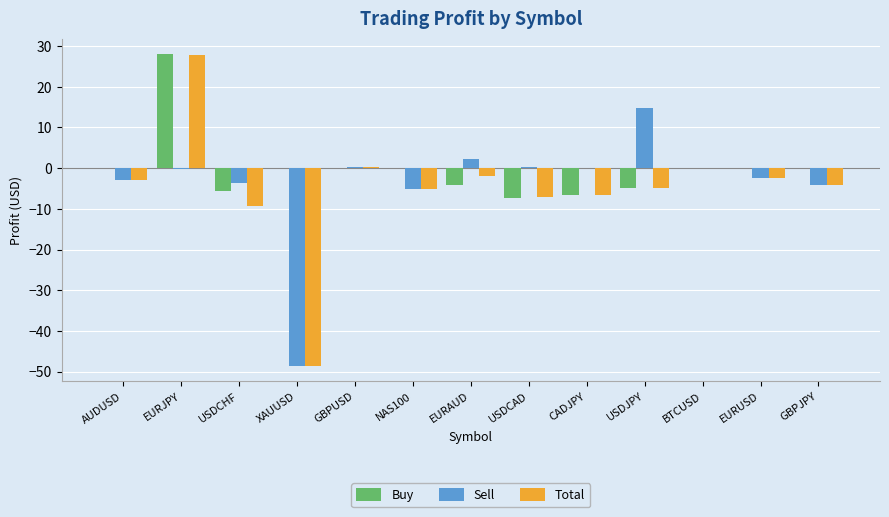

Count the number of data series in this chart.

3